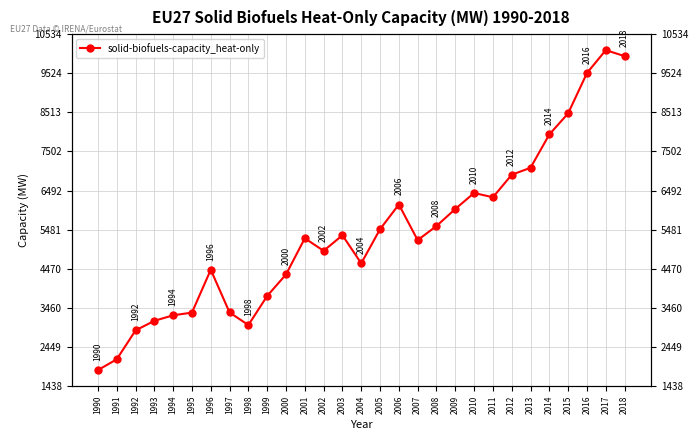

How many data points does each series have?

29